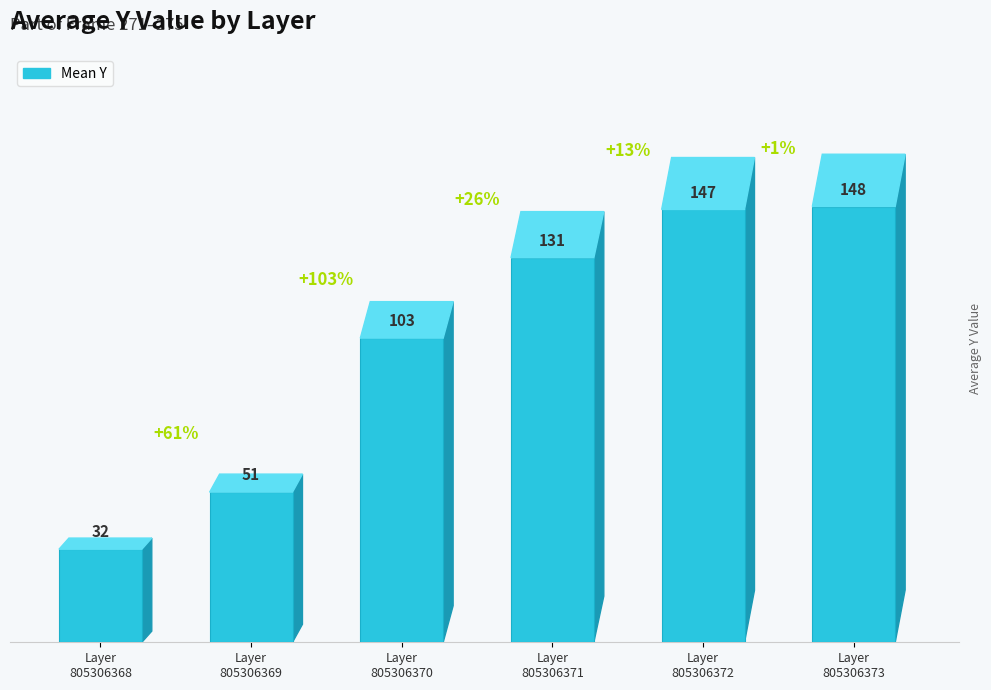

Does the chart contain any negative values?

No